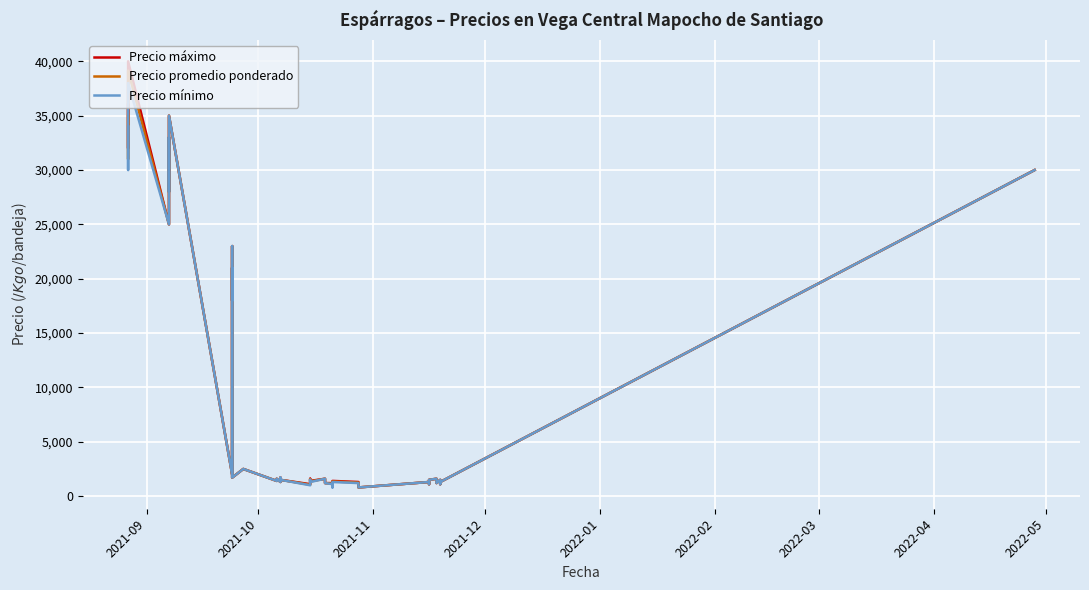

What is the difference between the maximum and minimum values in the Precio máximo series?

39200